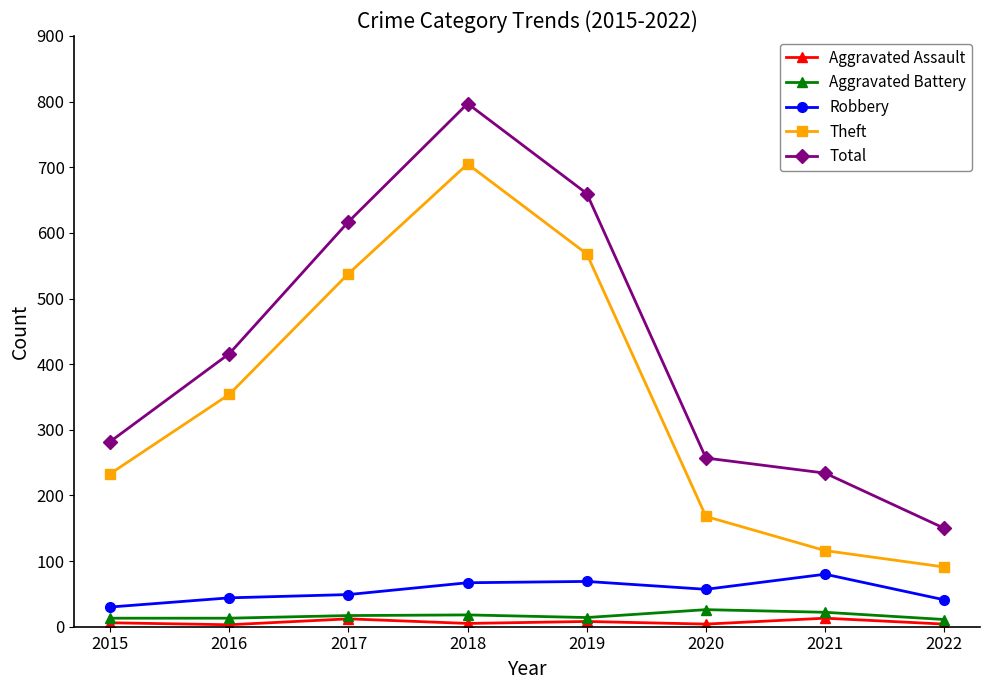

Between 2016 and 2018, which series saw the biggest shift?

Total